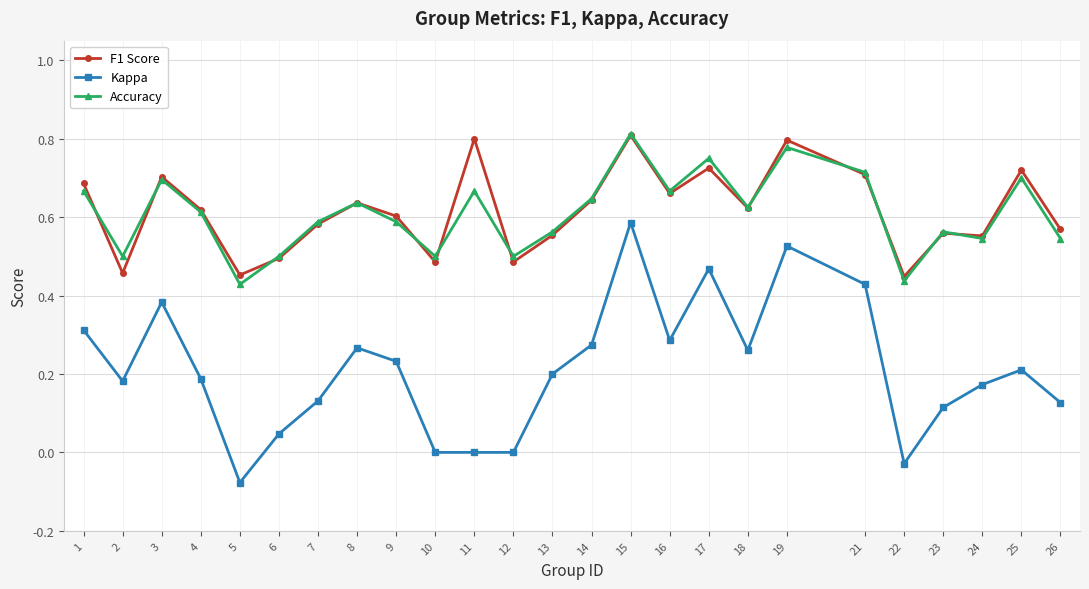

How many categories are shown in the chart?

25